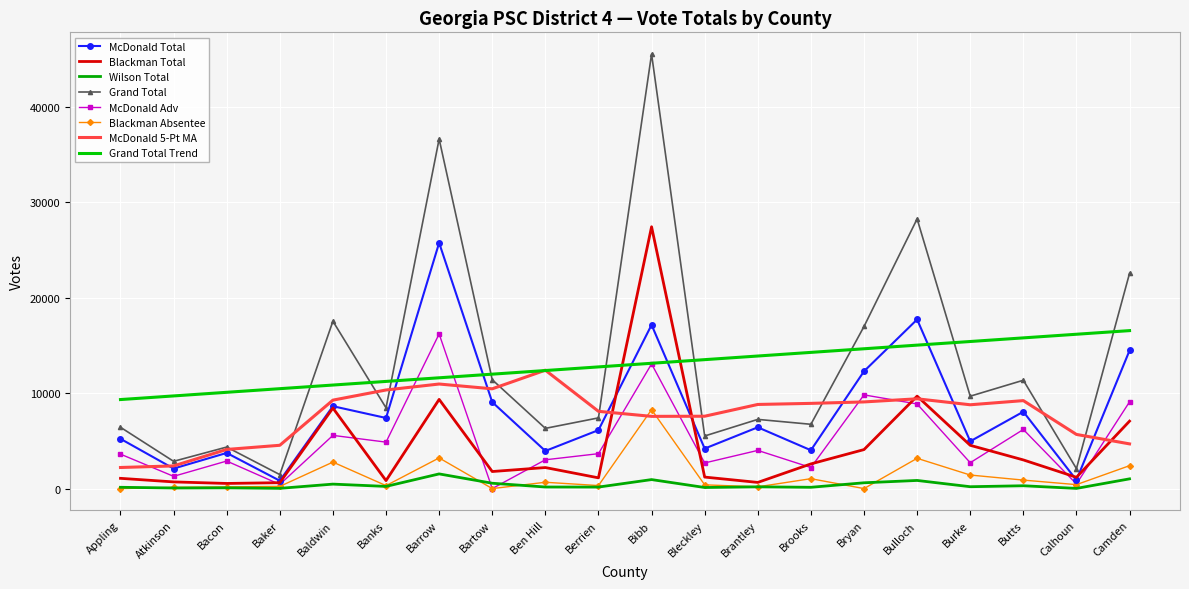

What is the label of the 8th point from the left?

Bartow